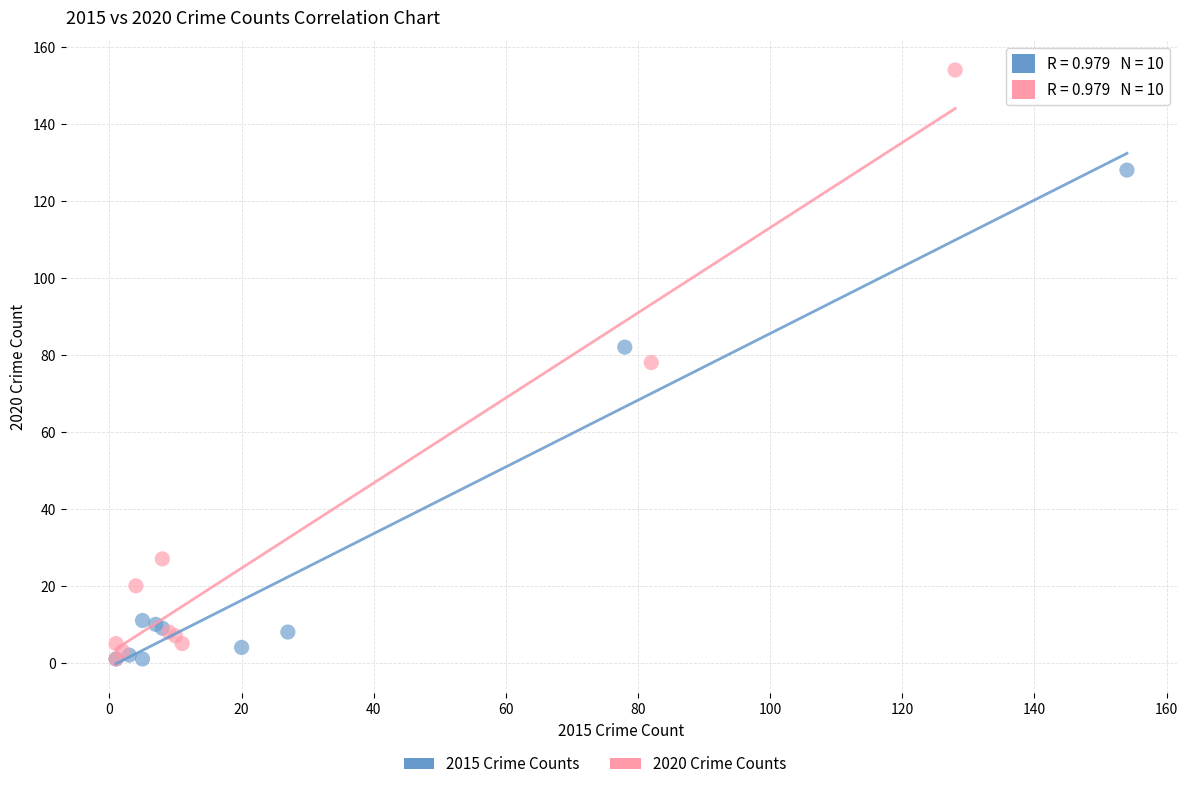

Which series contains the highest Y value?

2020 Crime Counts